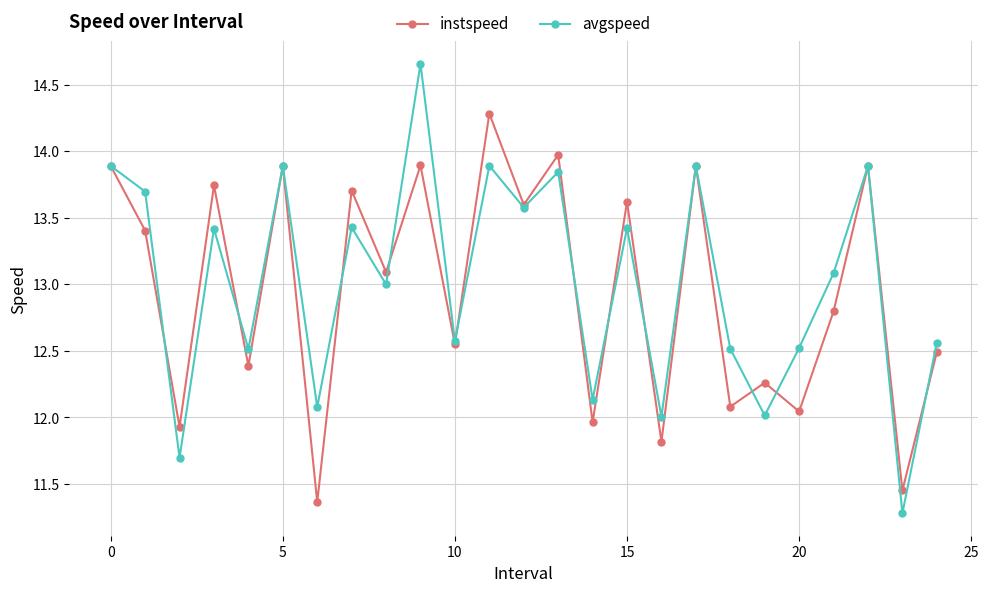

In avgspeed, how many points are higher than both neighbors (excluding endpoints)?

9